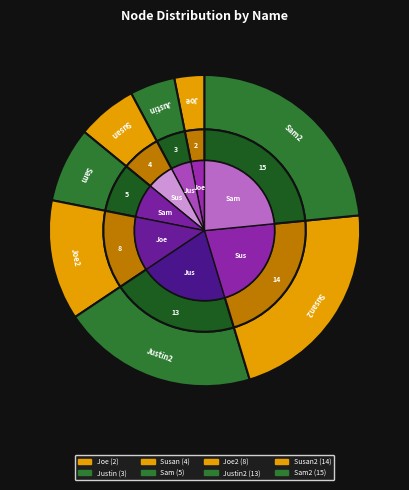

True or false: Justin2 accounts for 26% of the total.

False